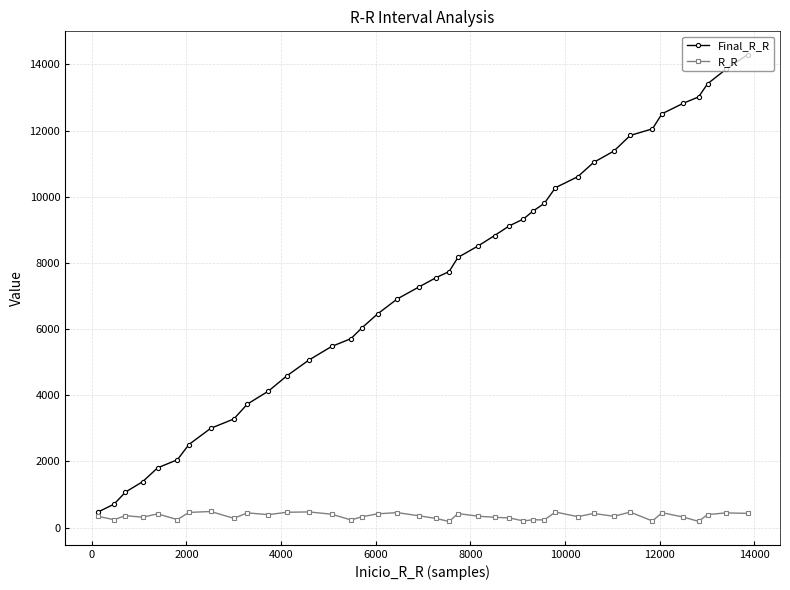

True or false: R_R has more than 1 interior local peaks.

True